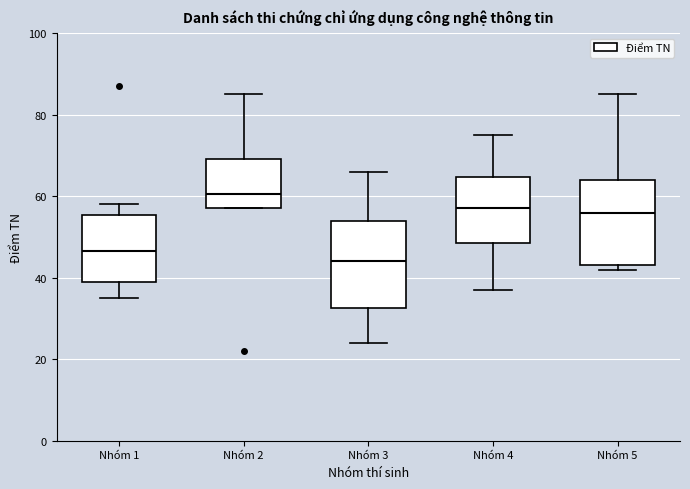

Reading left to right, transcribe this box plot: for each box, give where its median line is, the range the box spans, and where its two whiskers end, as read against the y-axis. The values are not printed on the chart, so give them approximately, as read against the axis.

Nhóm 1: median 46, box 40 to 56, whiskers 36 to 58
Nhóm 2: median 60, box 58 to 70, whiskers 58 to 86
Nhóm 3: median 44, box 32 to 54, whiskers 24 to 66
Nhóm 4: median 58, box 48 to 64, whiskers 38 to 76
Nhóm 5: median 56, box 44 to 64, whiskers 42 to 86